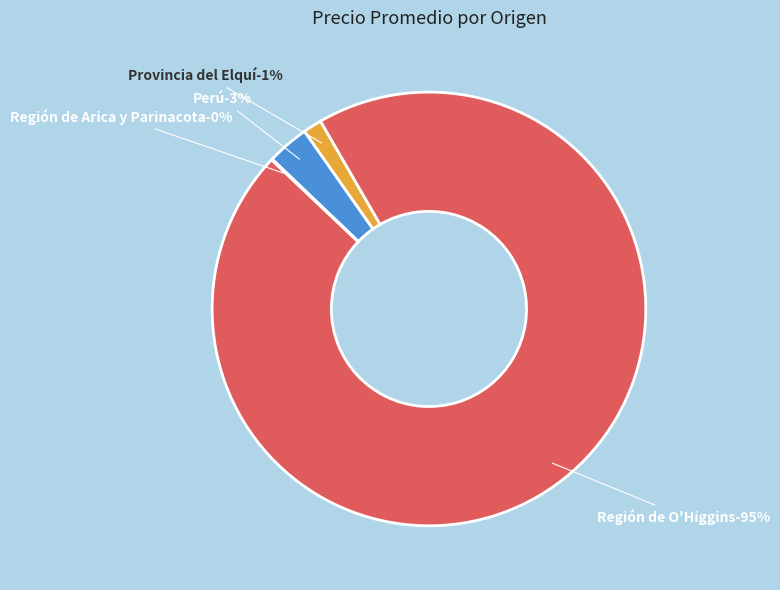

What is the ratio of the value at Región de O'Higgins to the value at Región de Arica y Parinacota?

103.8